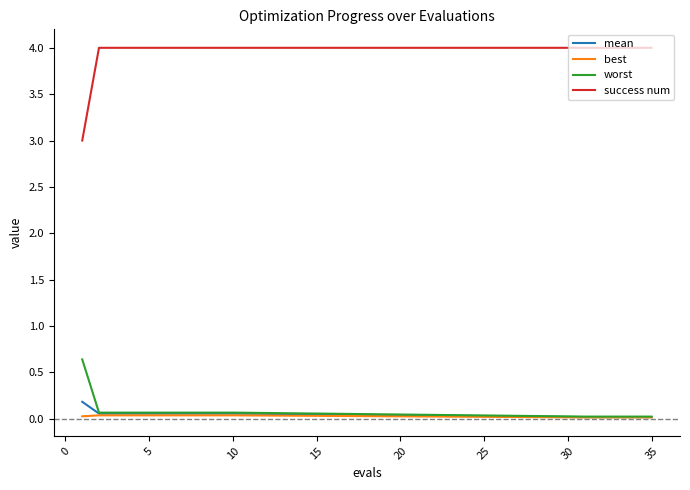

Which series has the largest range (max minus min)?

success num